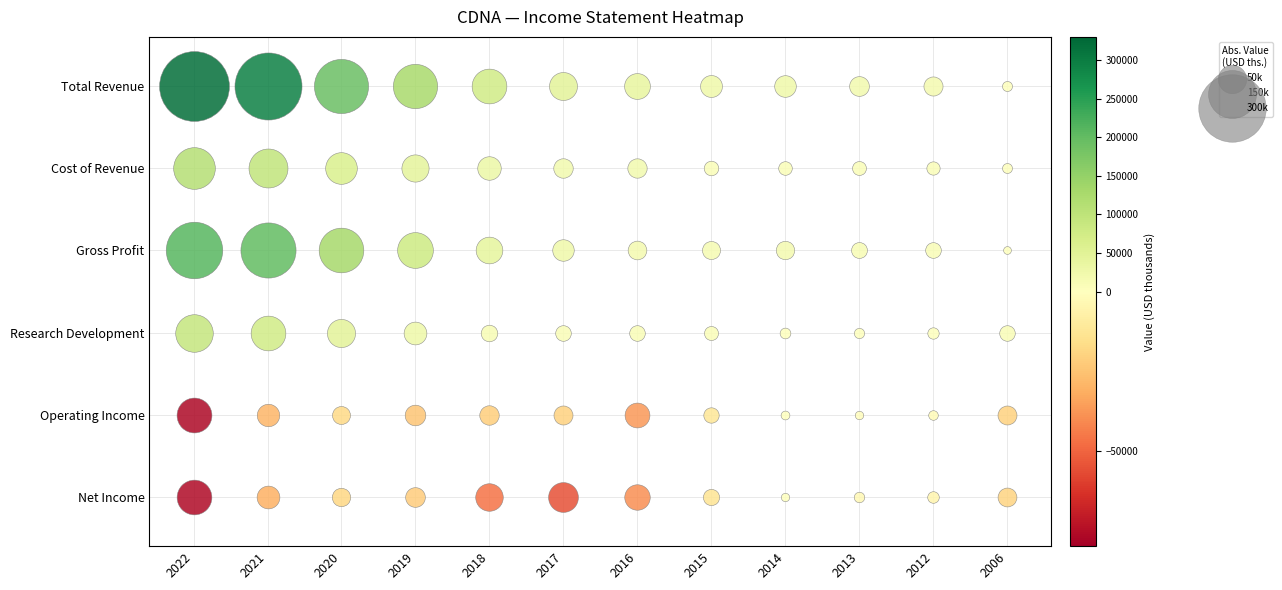

Where is Total Revenue nearest to the value 162350?

2020